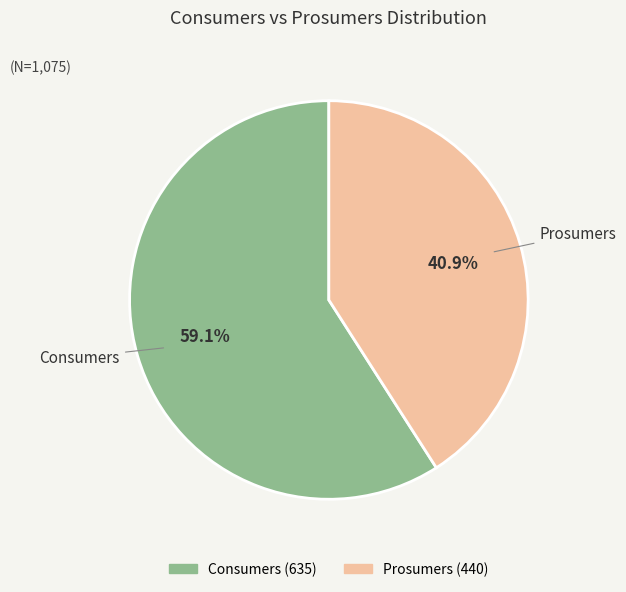

Count the number of slices in the pie.

2